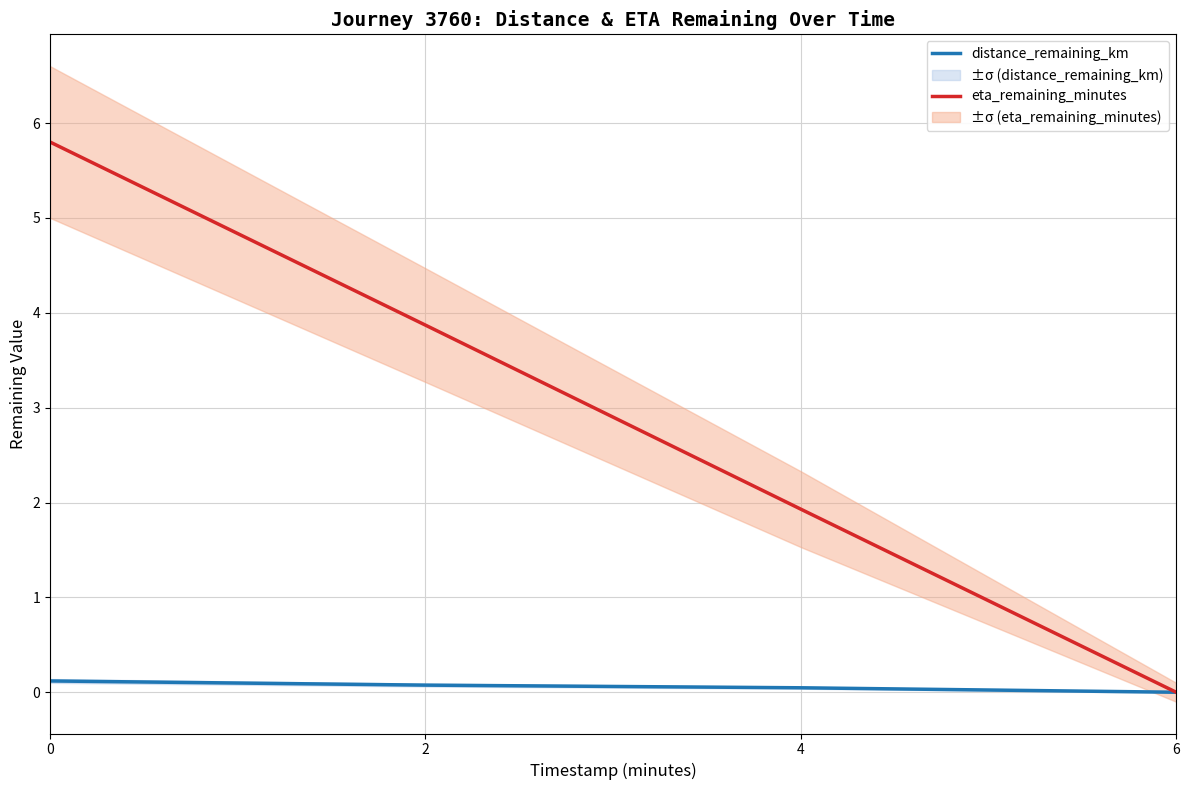

How many lines are shown in the chart?

2